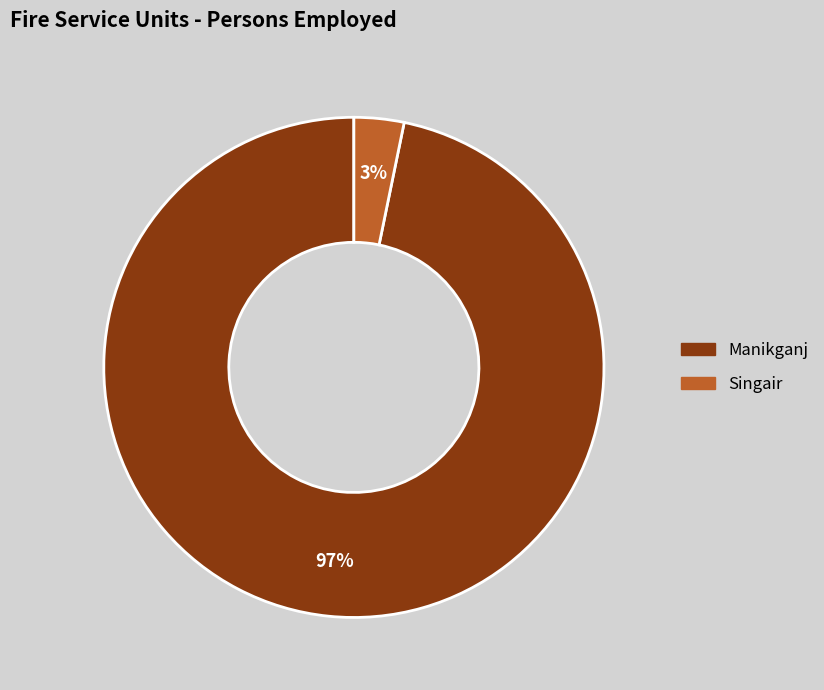

To the nearest percent, what is the difference between the largest and smallest slice percentages?

94%